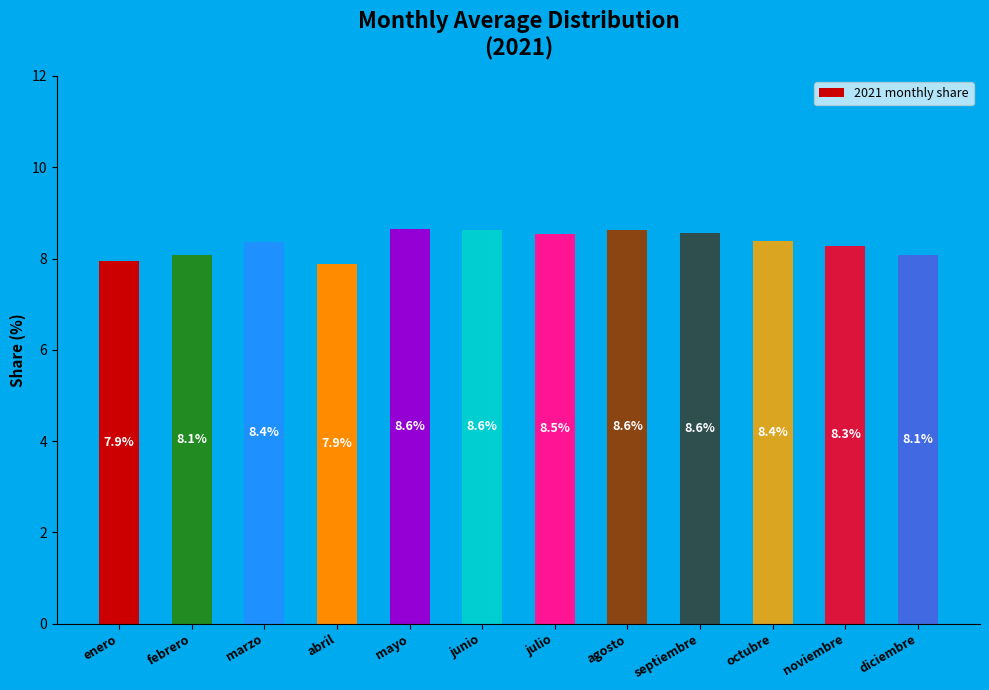

Is it true that the value at abril is 7.9?

True